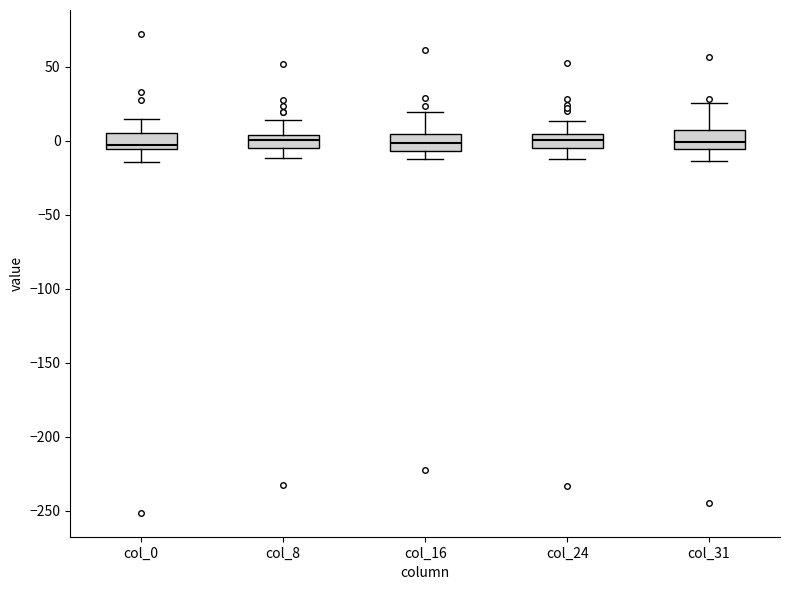

Reading left to right, read every box against the y-axis: the position of its median line, the range the box covers, and the ends of its whiskers. The values are not printed on the chart, so give them approximately, as read against the axis.

col_0: median -5 (just above the box's lower edge), box -5 to 5, whiskers -15 to 15
col_8: median 0, box -5 to 5, whiskers -10 to 15
col_16: median 0, box -5 to 5, whiskers -10 to 20
col_24: median 0, box -5 to 5, whiskers -15 to 15
col_31: median 0, box -5 to 5, whiskers -15 to 25